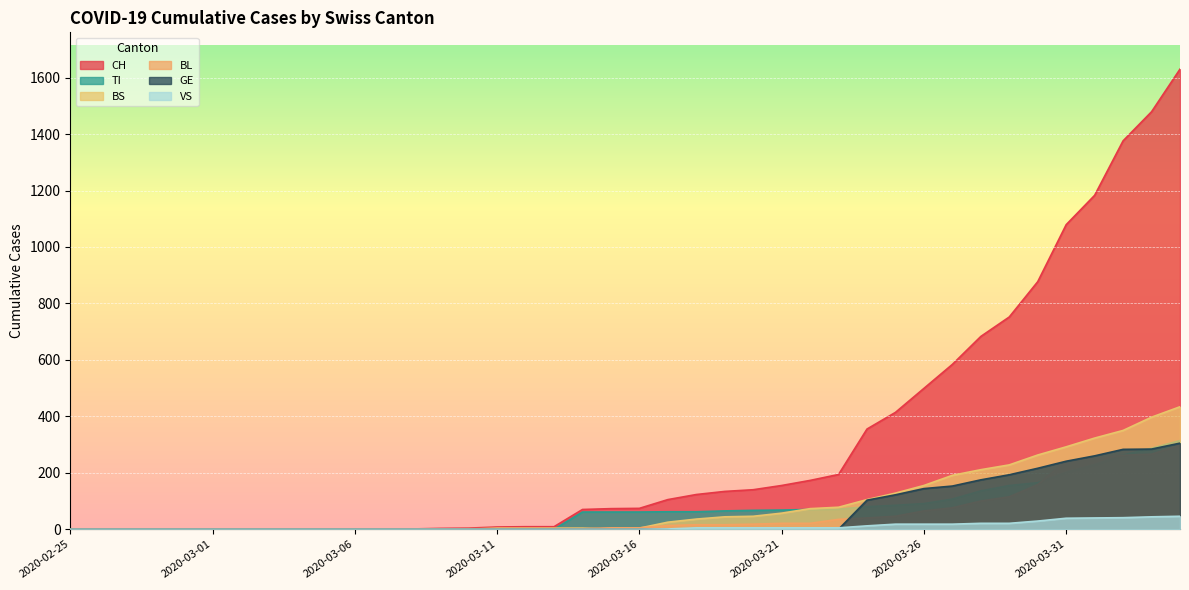

What position from the right is 2020-03-11?

25